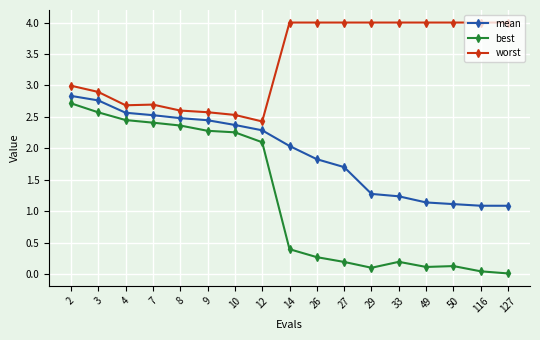

Which series has the widest spread of values?

best